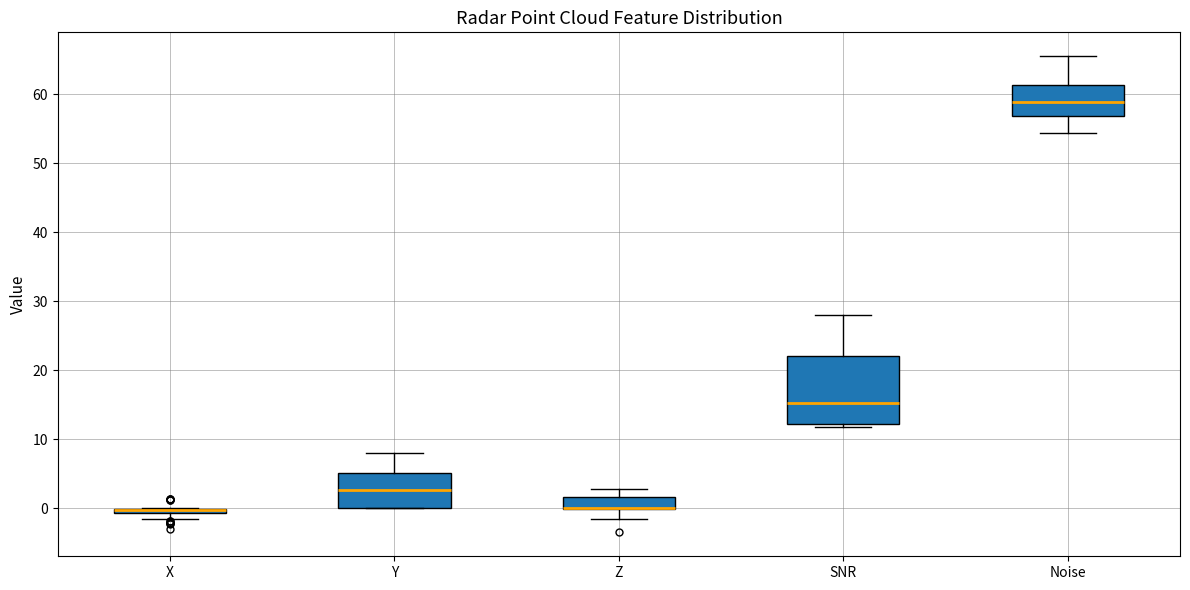

Which box is the tallest, from its lower edge to its upper edge?

SNR